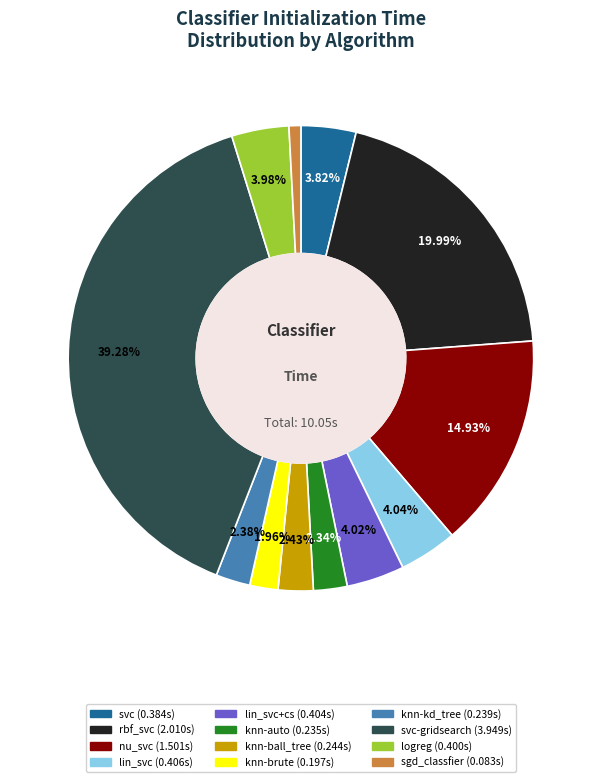

How many slices are in this pie chart?

12